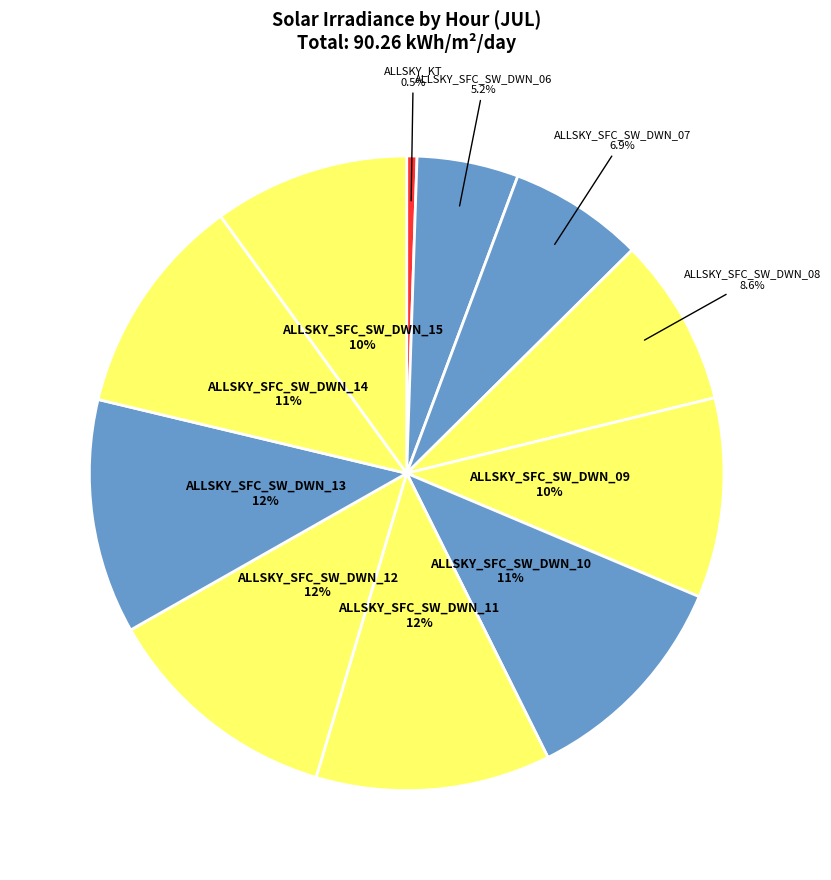

Rank the categories by value from highest to lowest.

ALLSKY_SFC_SW_DWN_12, ALLSKY_SFC_SW_DWN_11, ALLSKY_SFC_SW_DWN_13, ALLSKY_SFC_SW_DWN_10, ALLSKY_SFC_SW_DWN_14, ALLSKY_SFC_SW_DWN_09, ALLSKY_SFC_SW_DWN_15, ALLSKY_SFC_SW_DWN_08, ALLSKY_SFC_SW_DWN_07, ALLSKY_SFC_SW_DWN_06, ALLSKY_KT